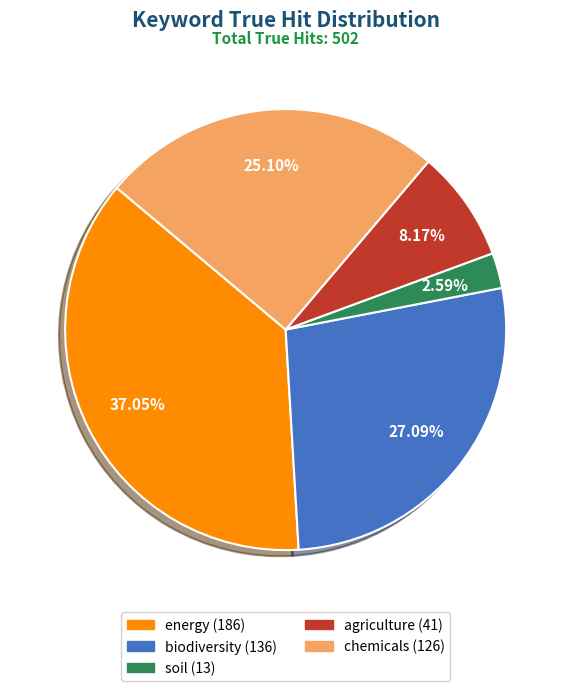

What percentage is the soil slice, to the nearest percent?

3%